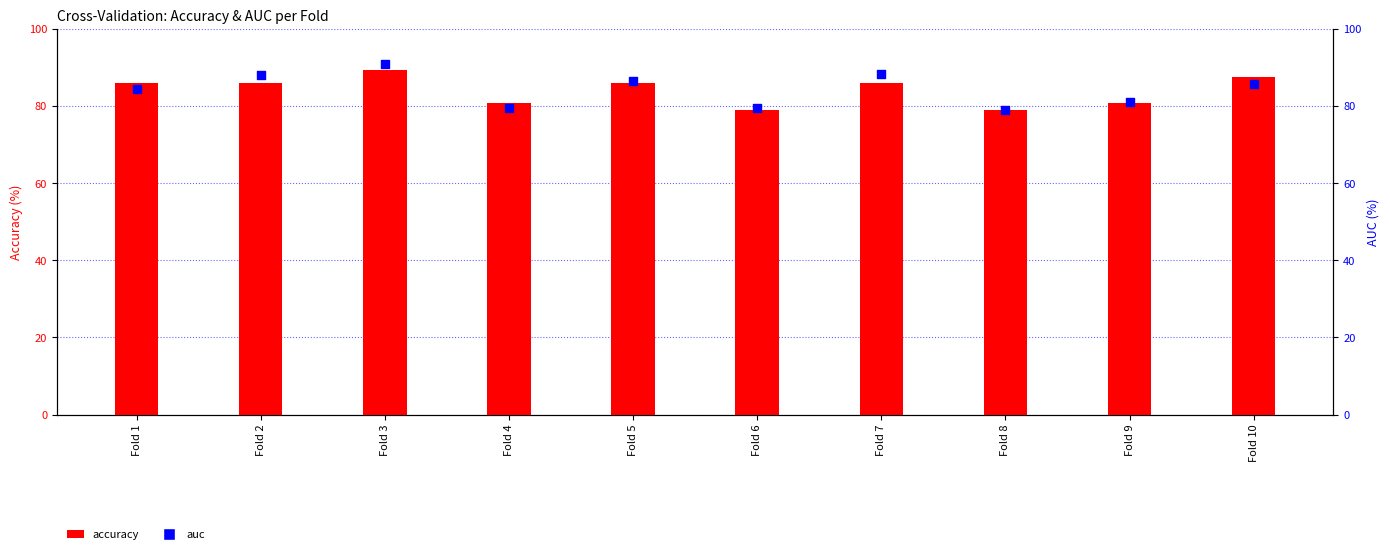

At which category is the sum across all series the highest?

Fold 3